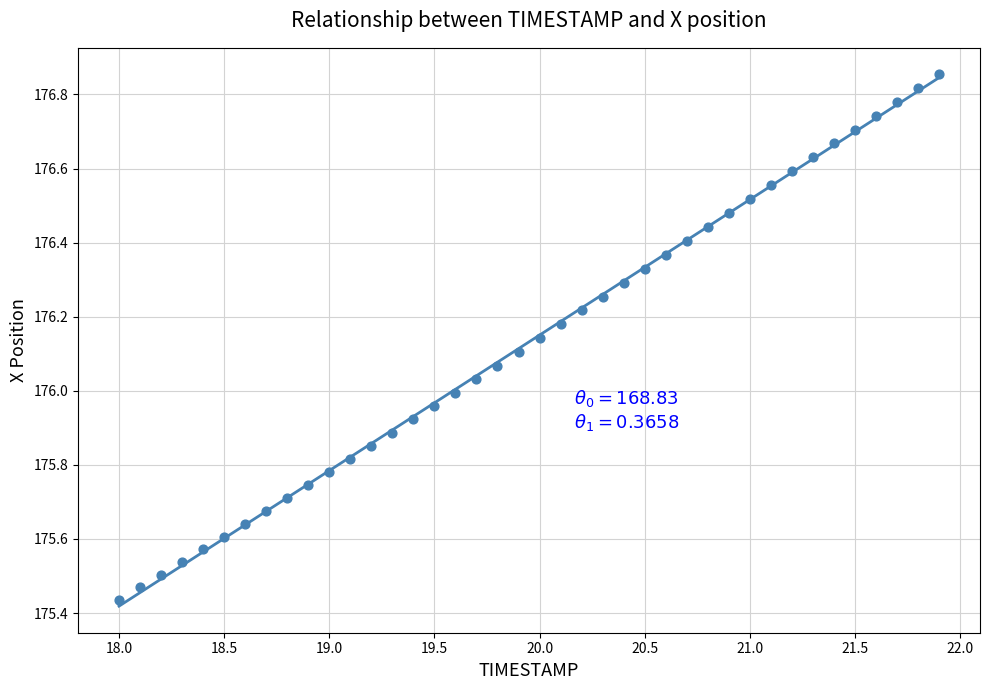

What is the range of Y values (max minus min)?

1.4